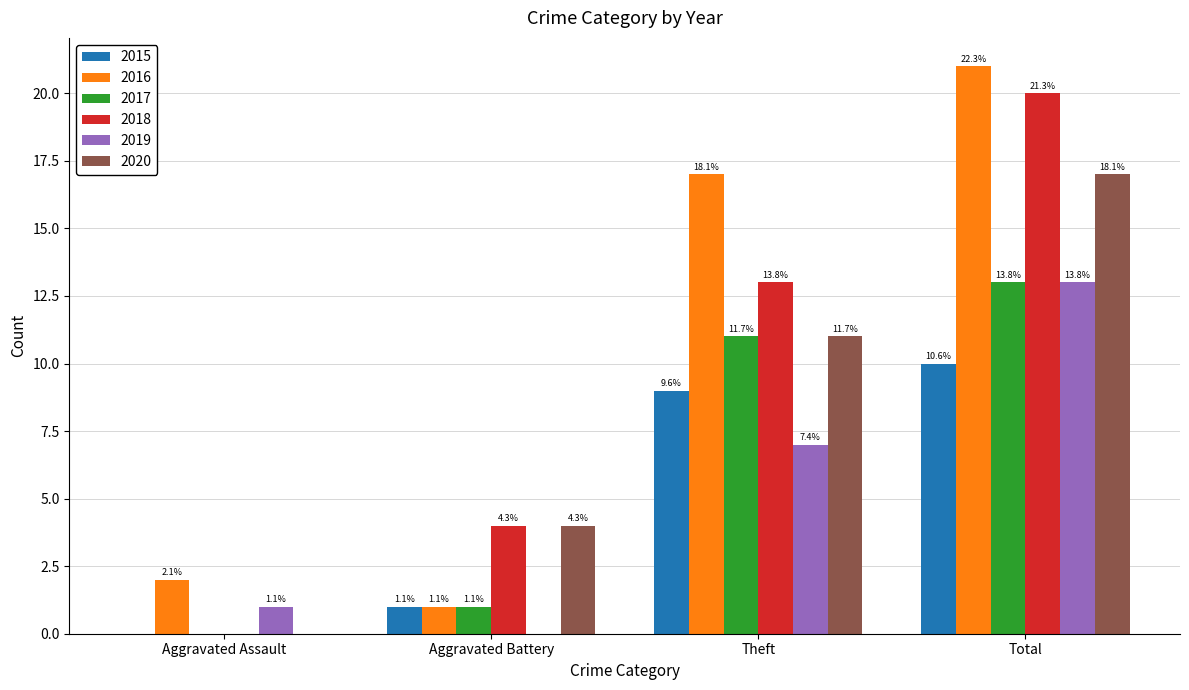

What are all the series names shown in the legend?

2015, 2016, 2017, 2018, 2019, 2020